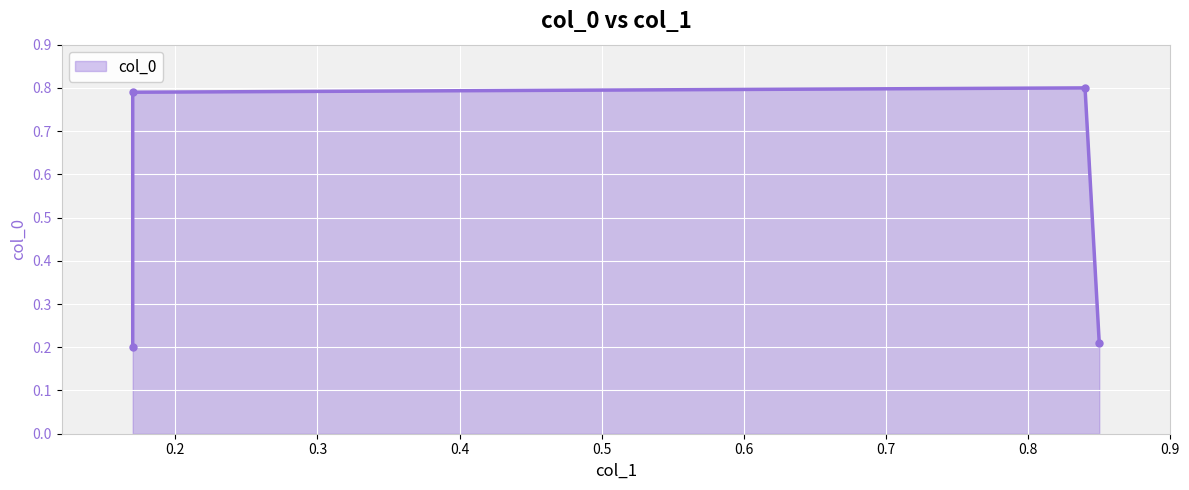

What is the approximate value at 0.2?

0.8